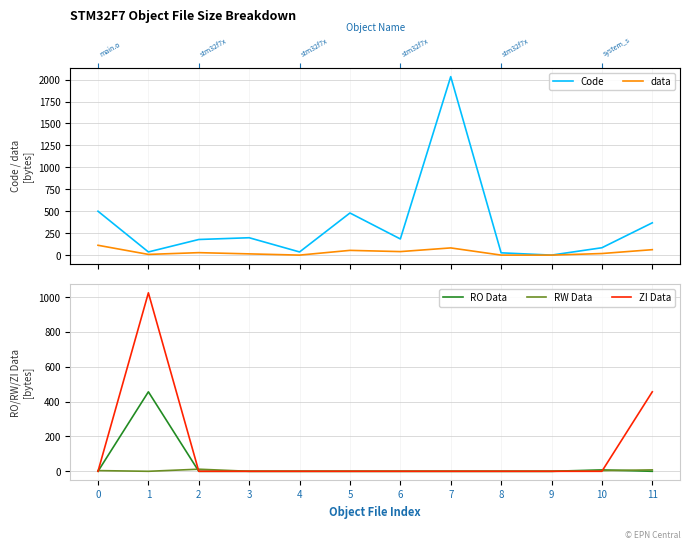

Is it true that RW Data equals 0 at 8?

True